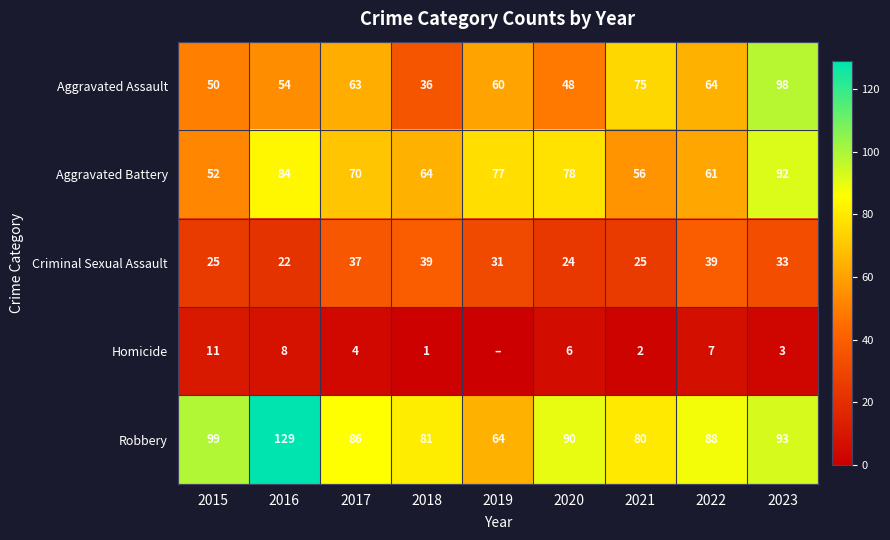

What is the total value across all series at 2017?

260